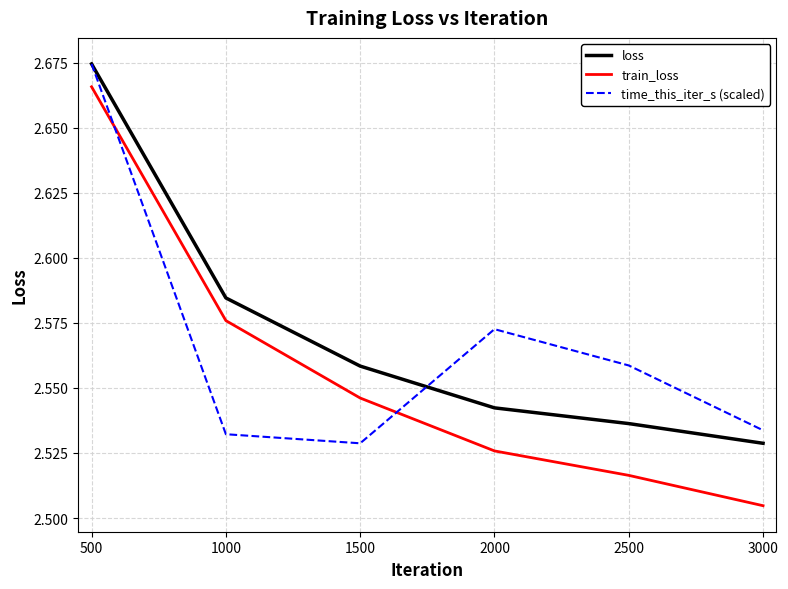

What is the sum of the loss values at 1500 and 1000?

5.1